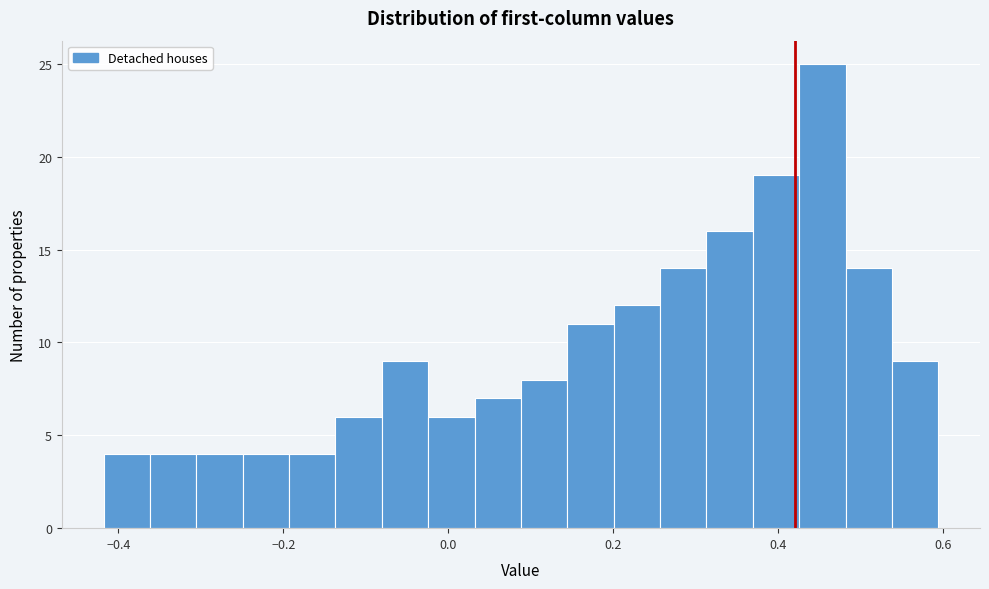

Read against the x-axis, roughly where is the centre of the tallest bar?

0.46